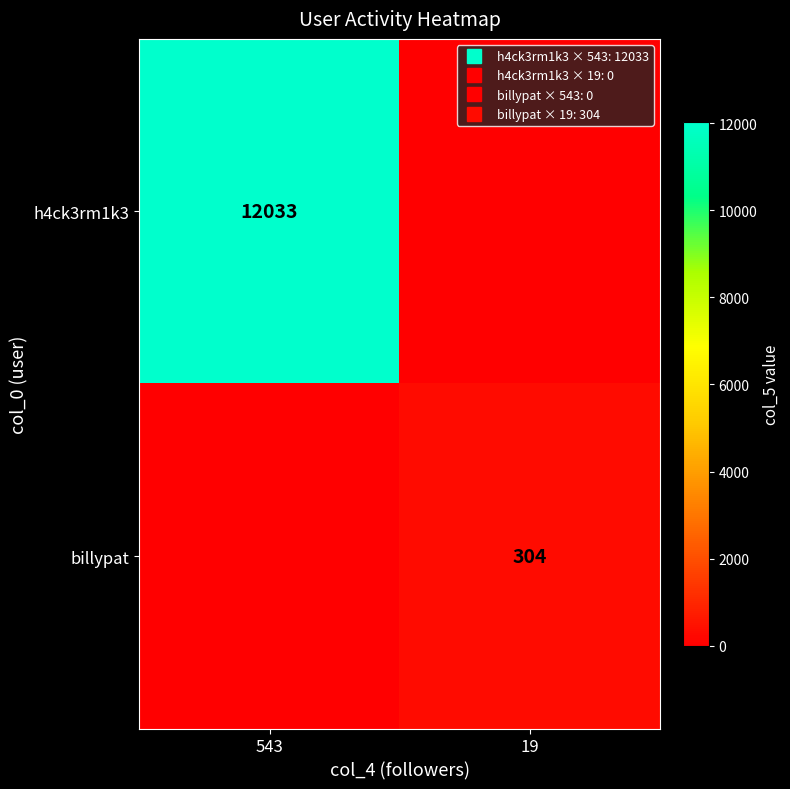

List the labels in order of h4ck3rm1k3 value, largest first.

543, 19